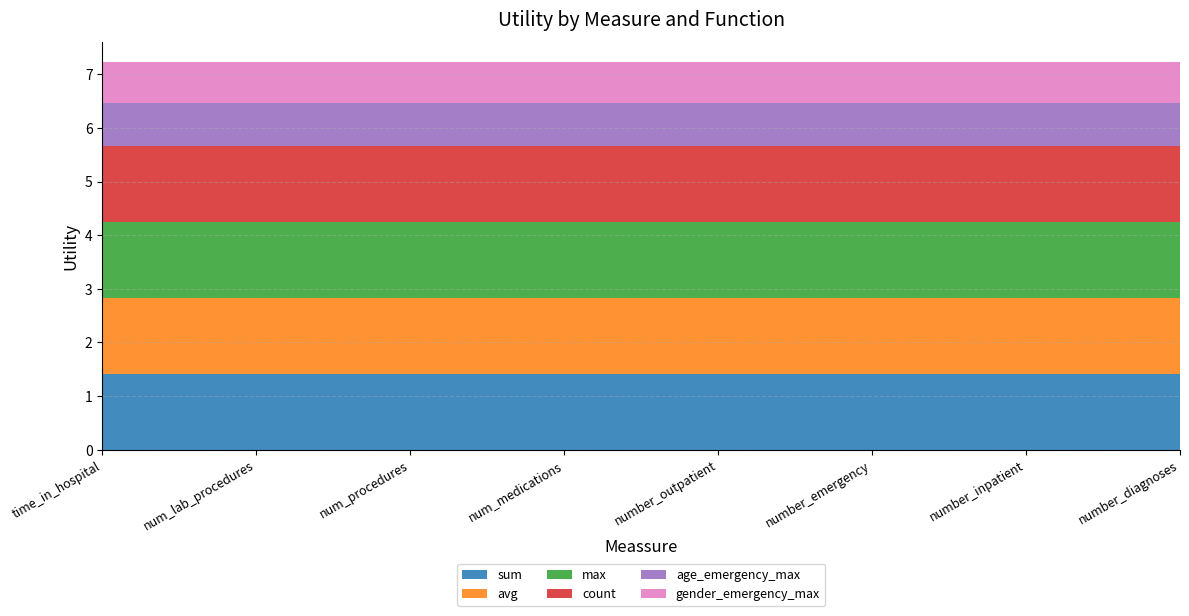

Reading left to right, transcribe all the data shown in this chart.

sum: 1.4	1.4	1.4	1.4	1.4	1.4	1.4	1.4
avg: 1.4	1.4	1.4	1.4	1.4	1.4	1.4	1.4
max: 1.4	1.4	1.4	1.4	1.4	1.4	1.4	1.4
count: 1.4	1.4	1.4	1.4	1.4	1.4	1.4	1.4
age_emergency_max: 0.8	0.8	0.8	0.8	0.8	0.8	0.8	0.8
gender_emergency_max: 0.8	0.8	0.8	0.8	0.8	0.8	0.8	0.8